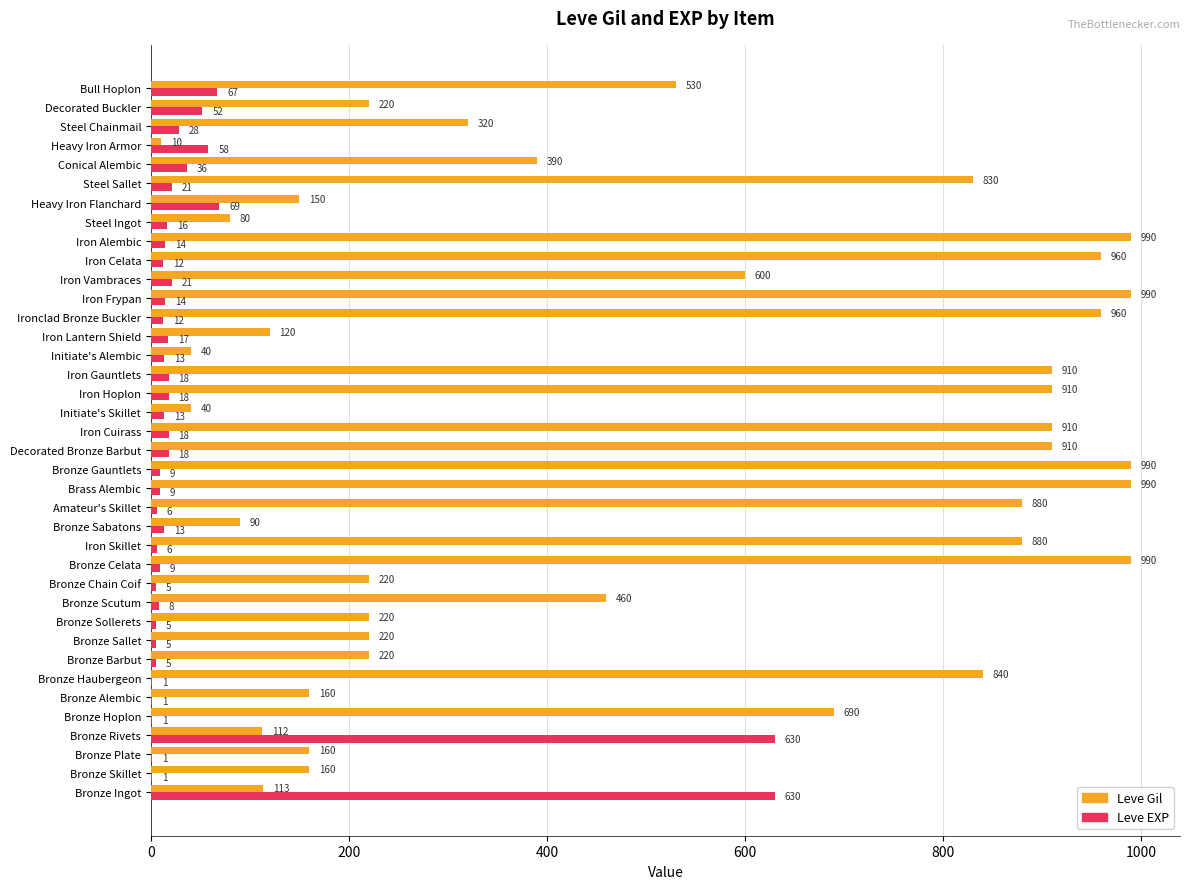

Where is Leve Gil nearest to the value 500?

Bull Hoplon